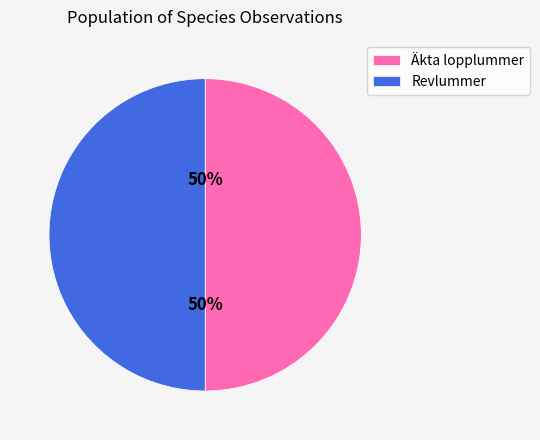

To the nearest percent, what is the average slice percentage?

50%